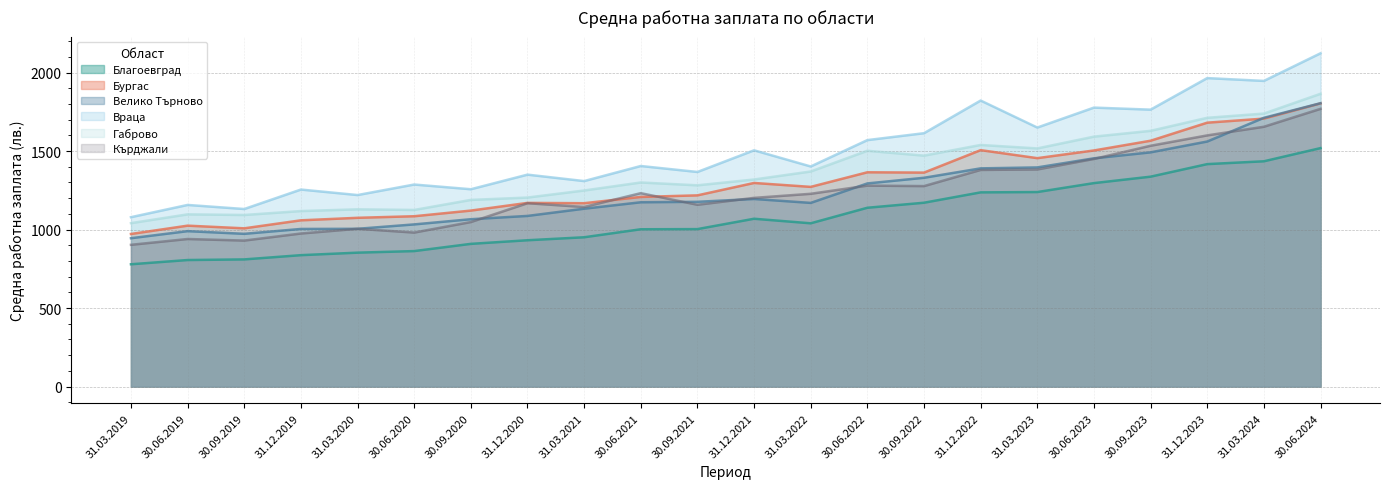

How many interior local peaks does the Бургас series have?

5